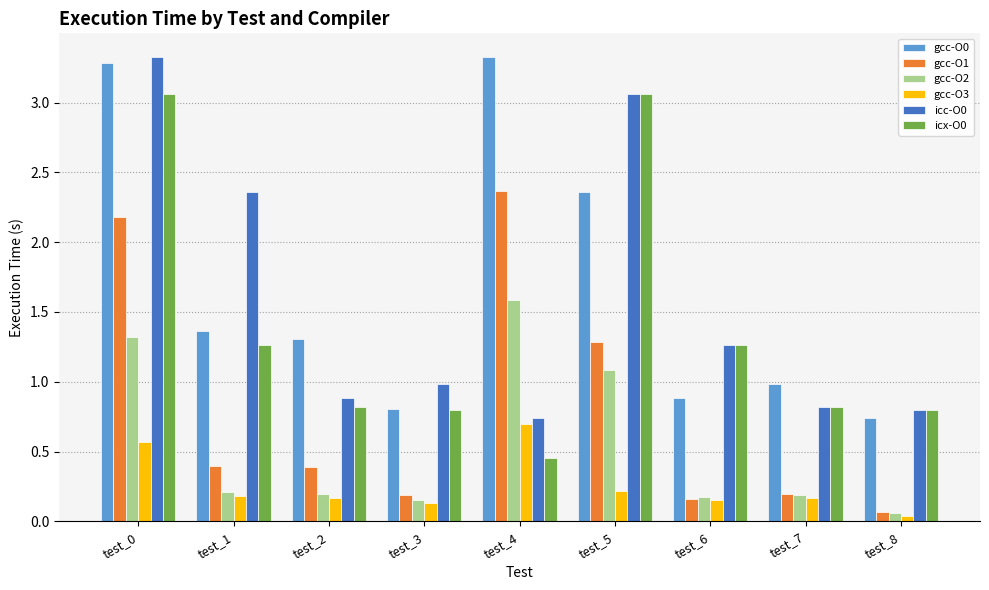

What is the spread (max minus min) of values at test_3?

0.9